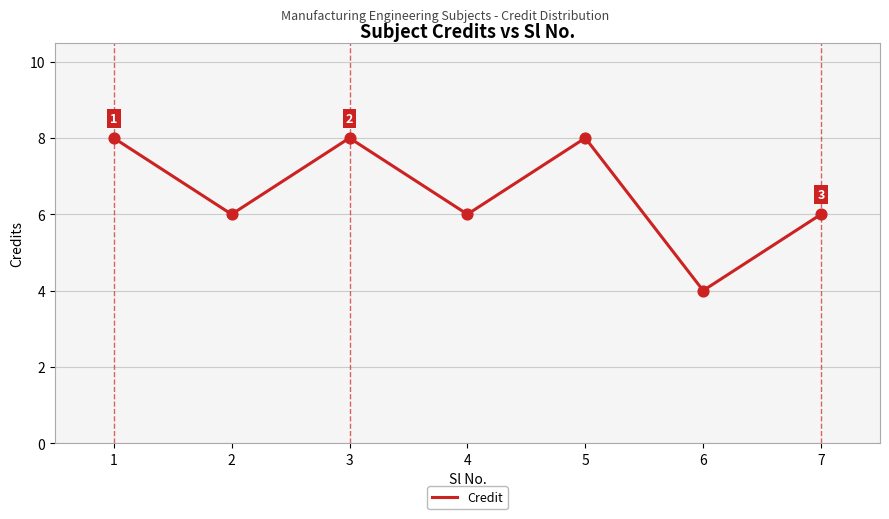

Which has a higher value, 7 or 1?

1